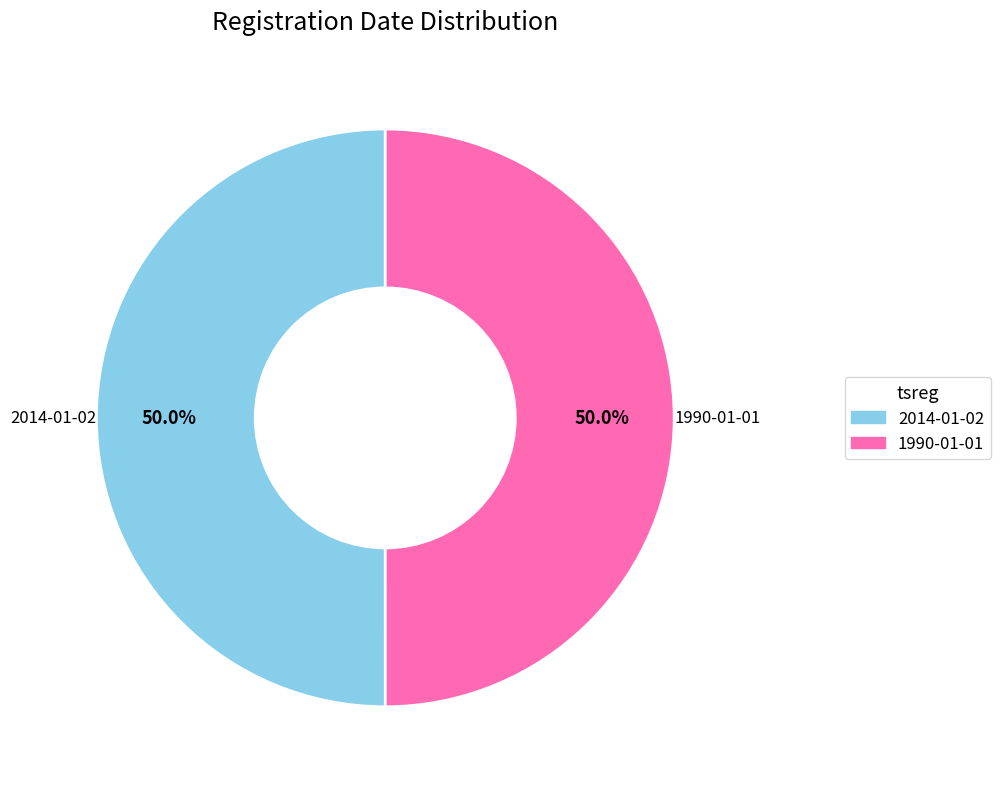

True or false: 2014-01-02 accounts for 57% of the total.

False